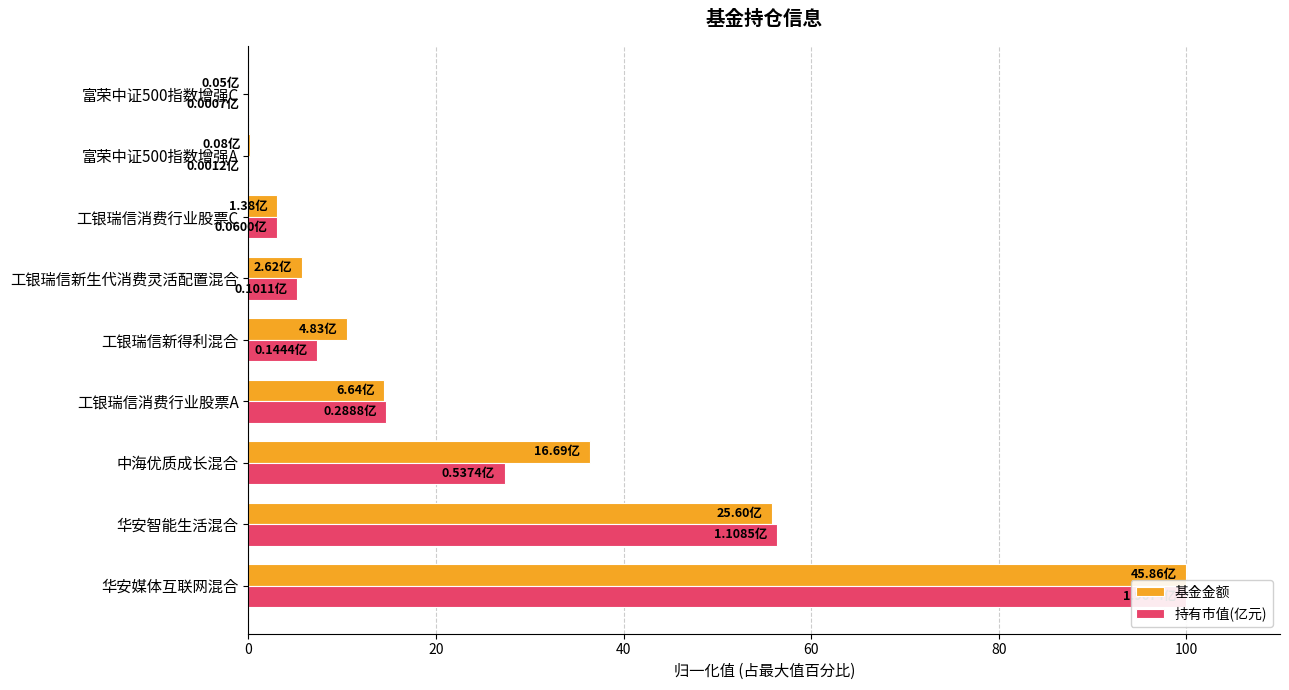

List the series in order of their overall mean, highest first.

基金金额, 持有市值(亿元)